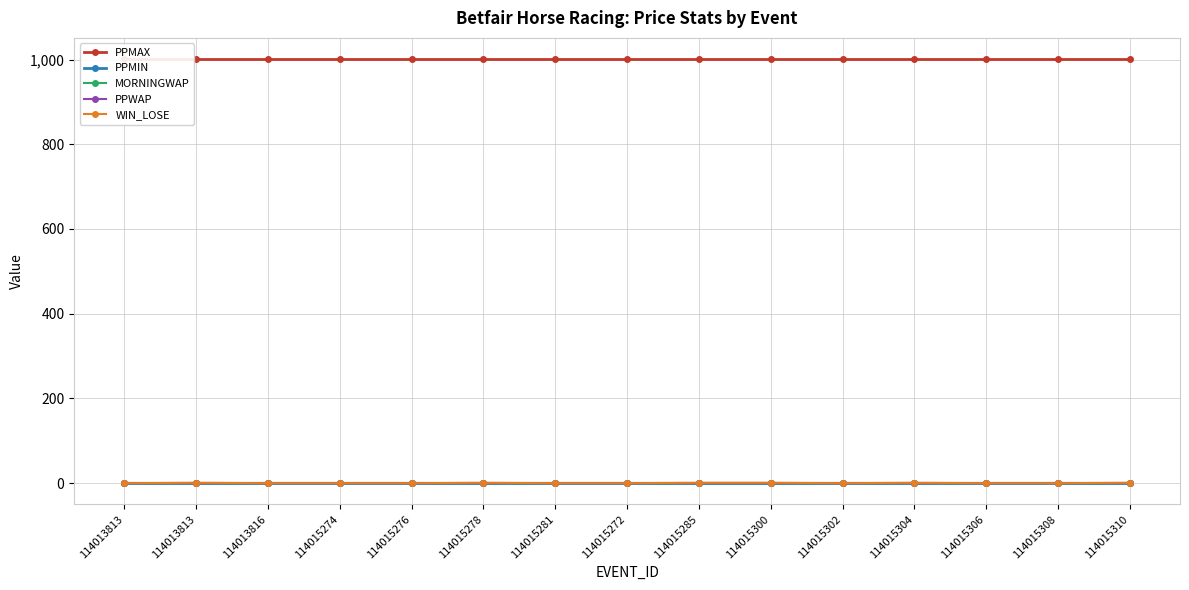

Rank the series by their maximum value, from highest to lowest.

PPMAX, PPMIN, MORNINGWAP, PPWAP, WIN_LOSE